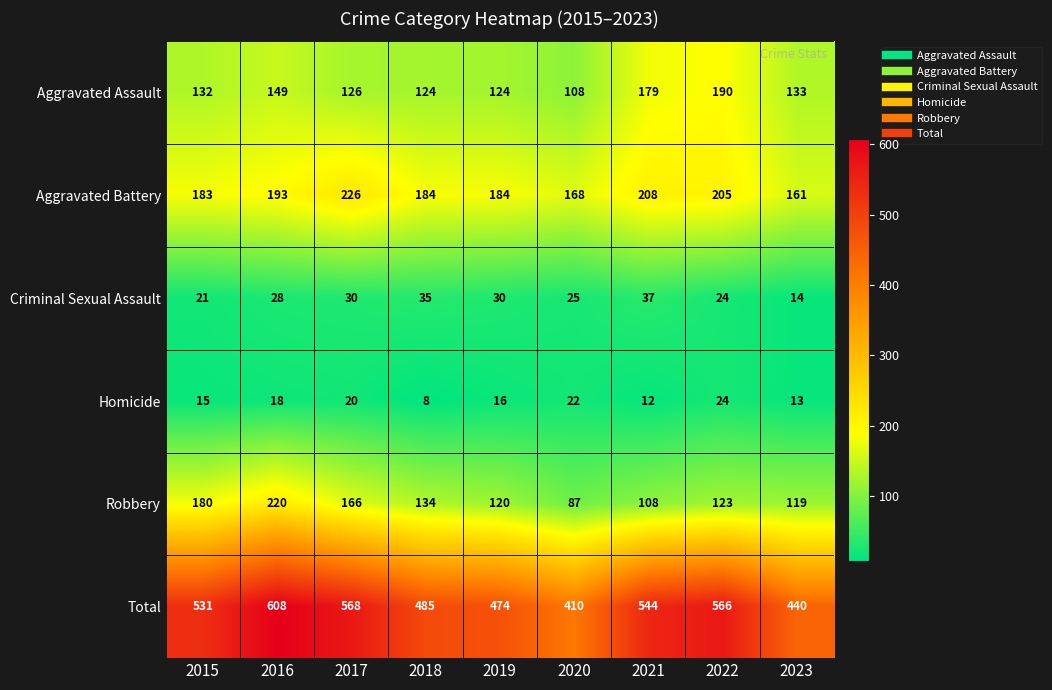

The value of Total at 2019 is 474. True or false?

True